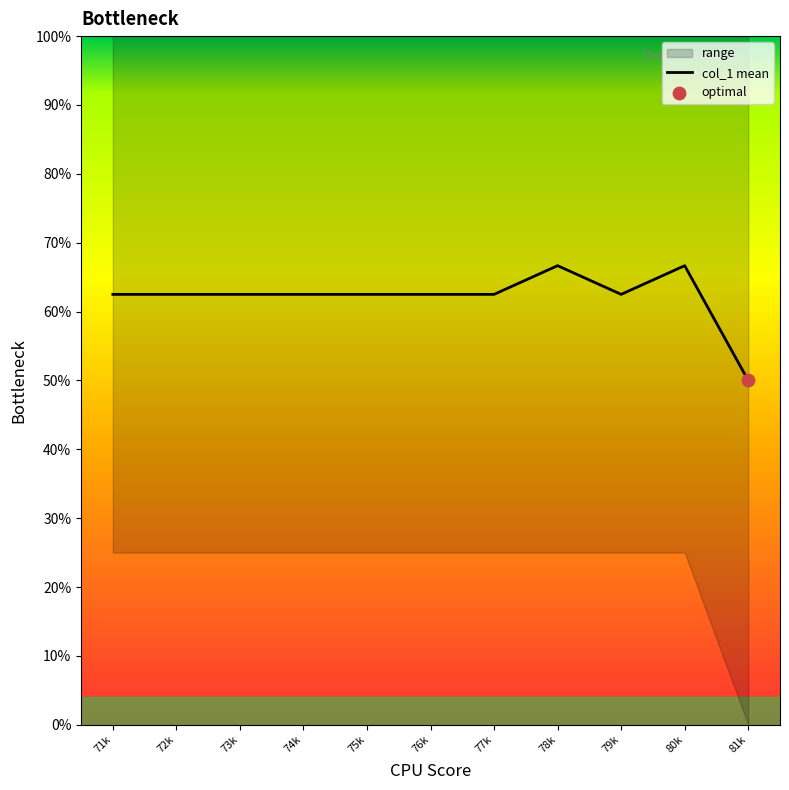

What is the change in value from 71k to 80k?

+4.2